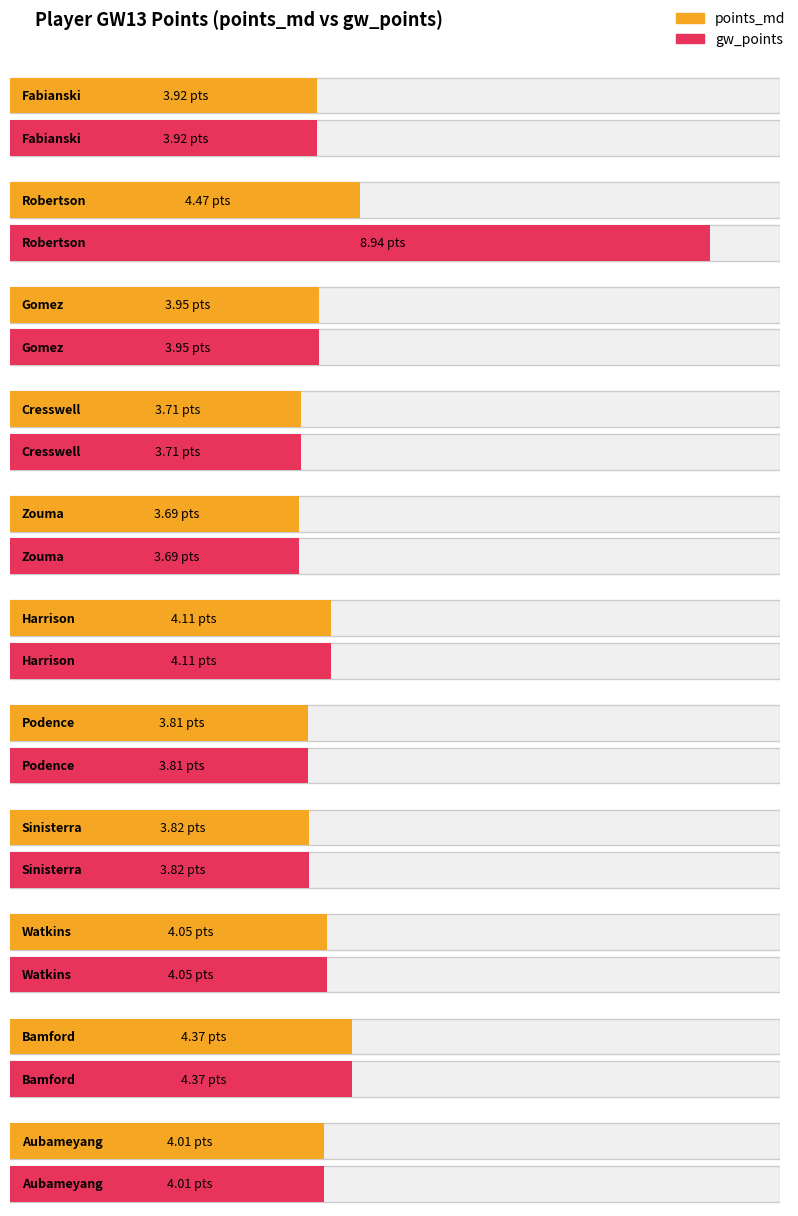

What is the sum of all gw_points values?

48.4